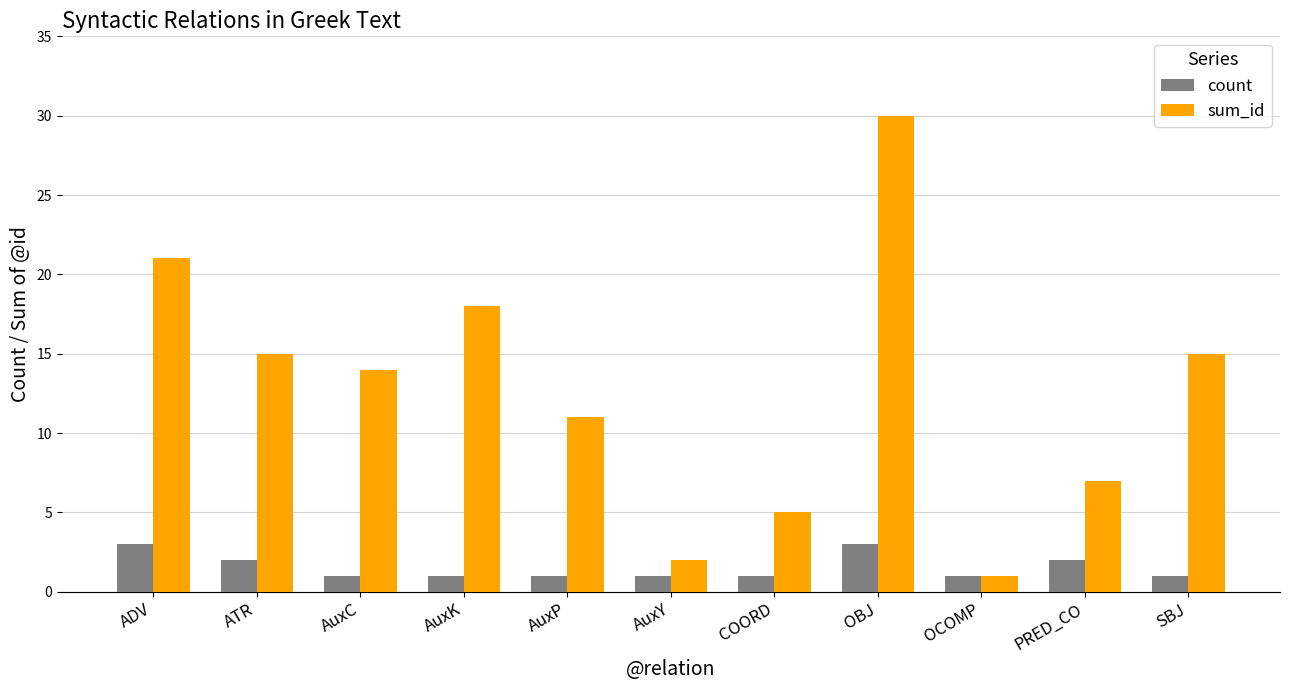

What is the difference between the sum_id values at ATR and AuxY?

13